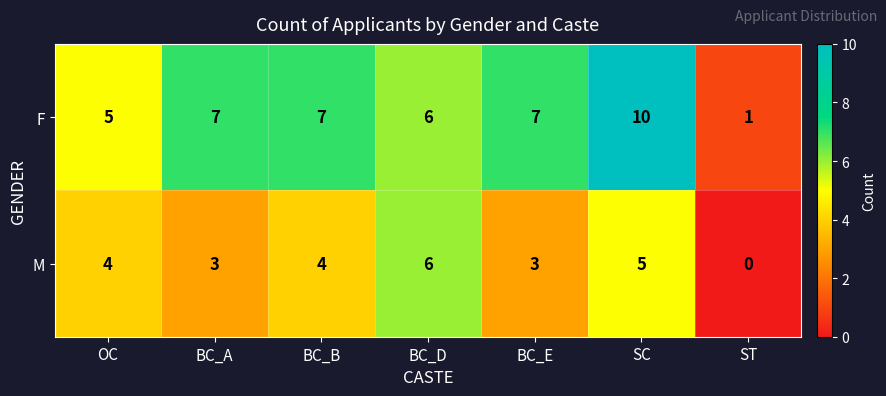

Reading right to left, transcribe all the data shown in this chart.

F: ST=1	SC=10	BC_E=7	BC_D=6	BC_B=7	BC_A=7	OC=5
M: ST=0	SC=5	BC_E=3	BC_D=6	BC_B=4	BC_A=3	OC=4